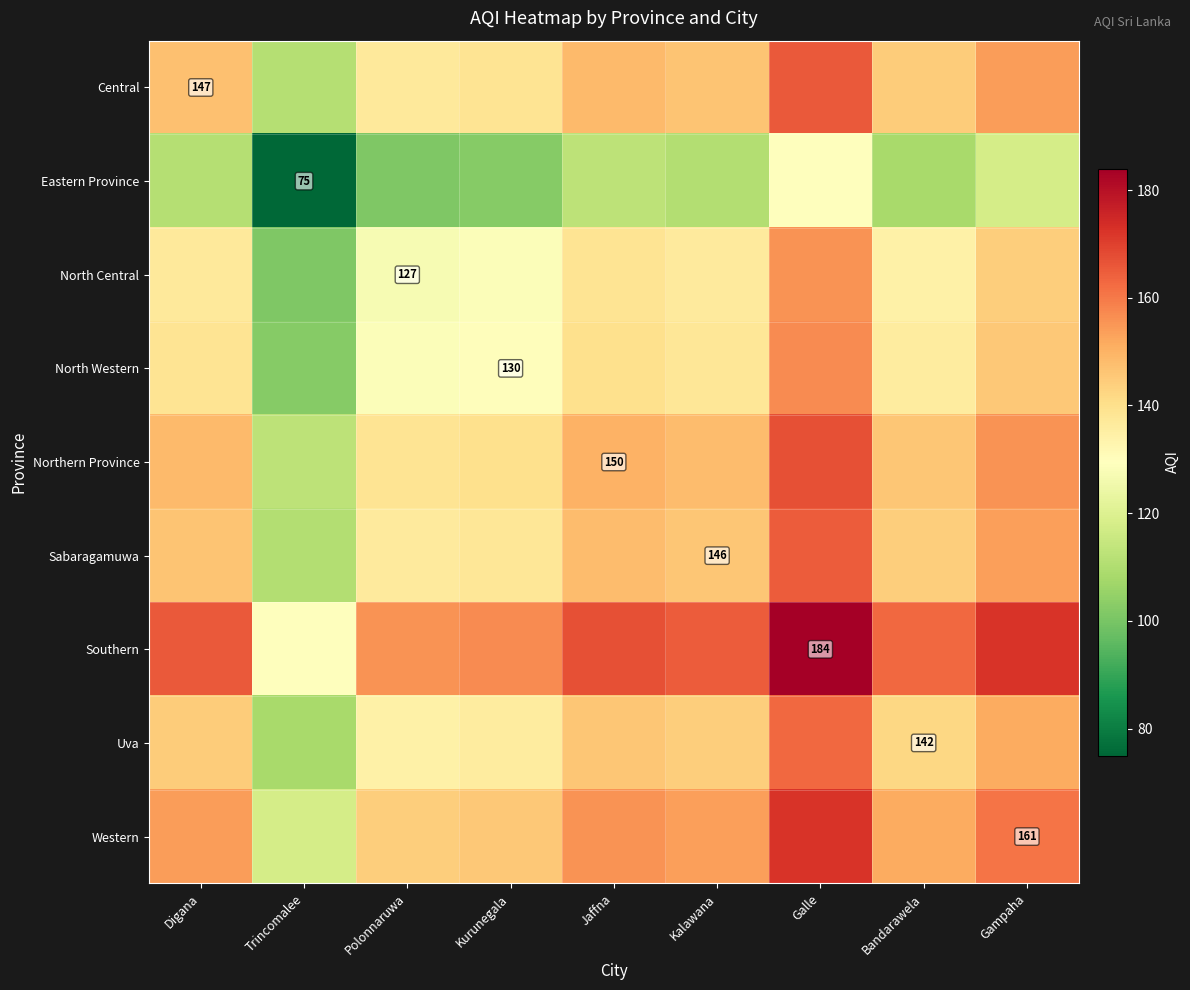

Is it true that Eastern Province equals 75.0 at Trincomalee?

True